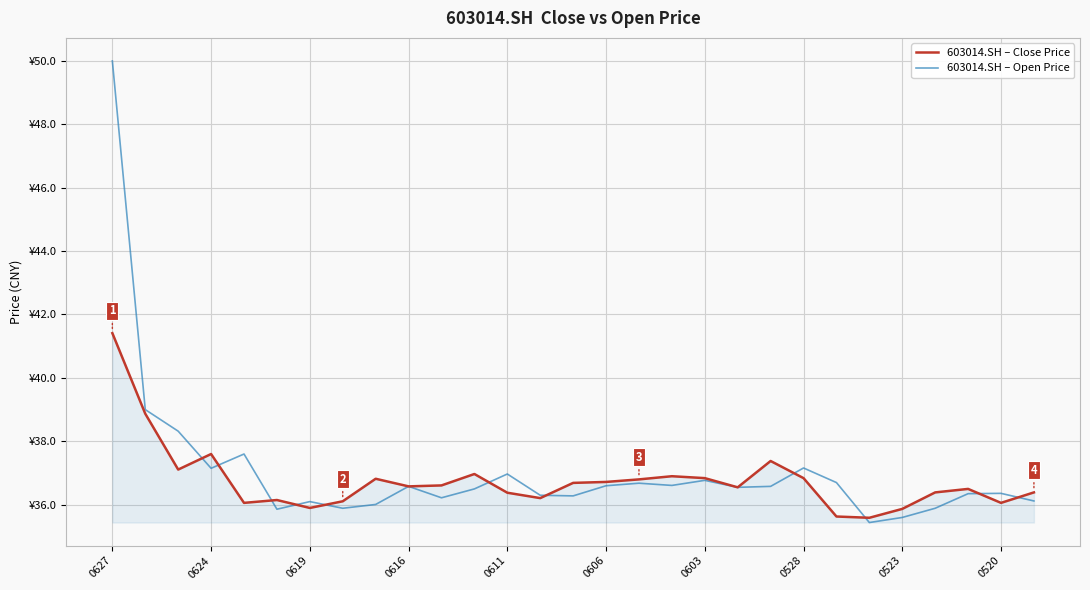

How many times do 603014.SH – Open Price and 603014.SH – Close Price cross each other?

11